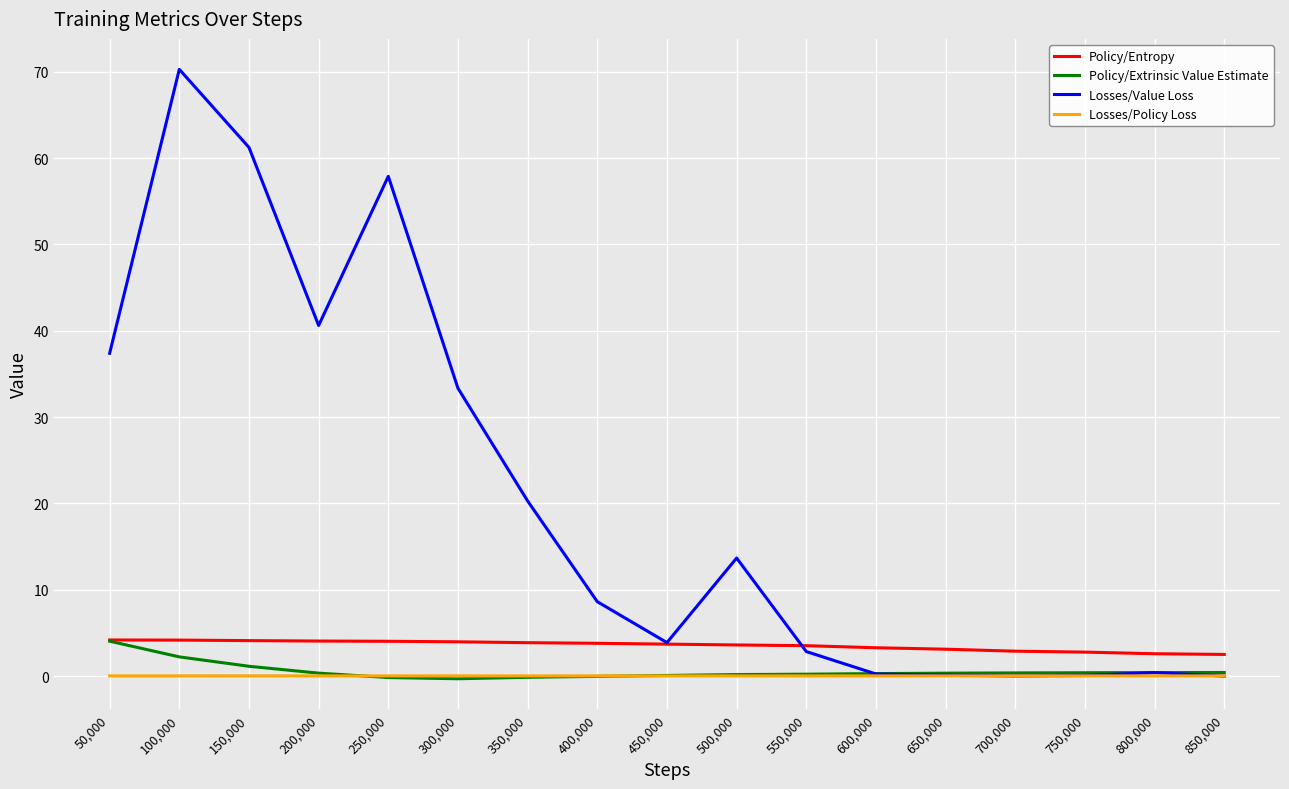

Is it true that Policy/Entropy equals 3.5 at 550,000?

True